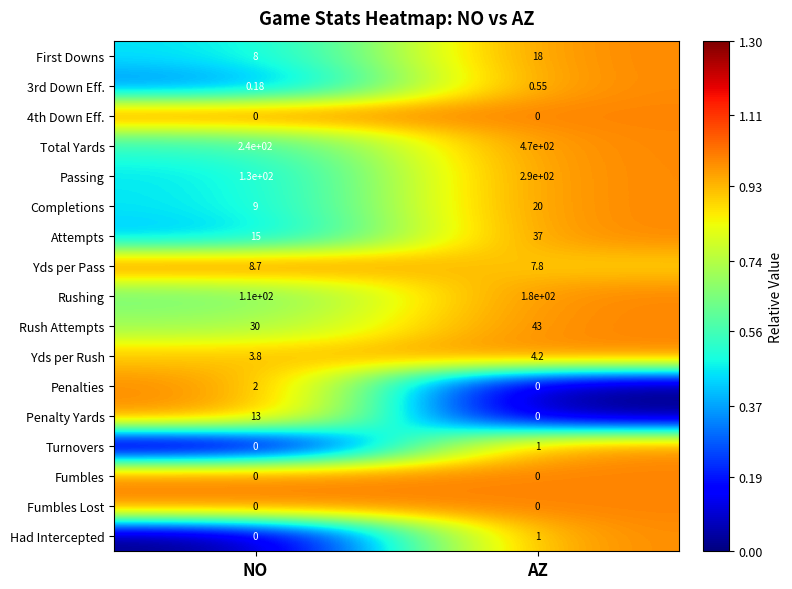

How many values in the Had Intercepted series are below 1?

1